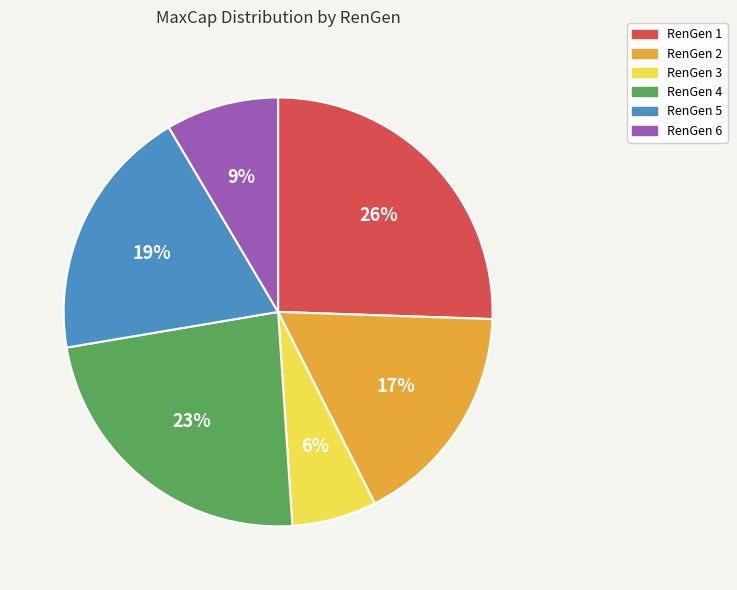

Does any single category account for the majority?

No